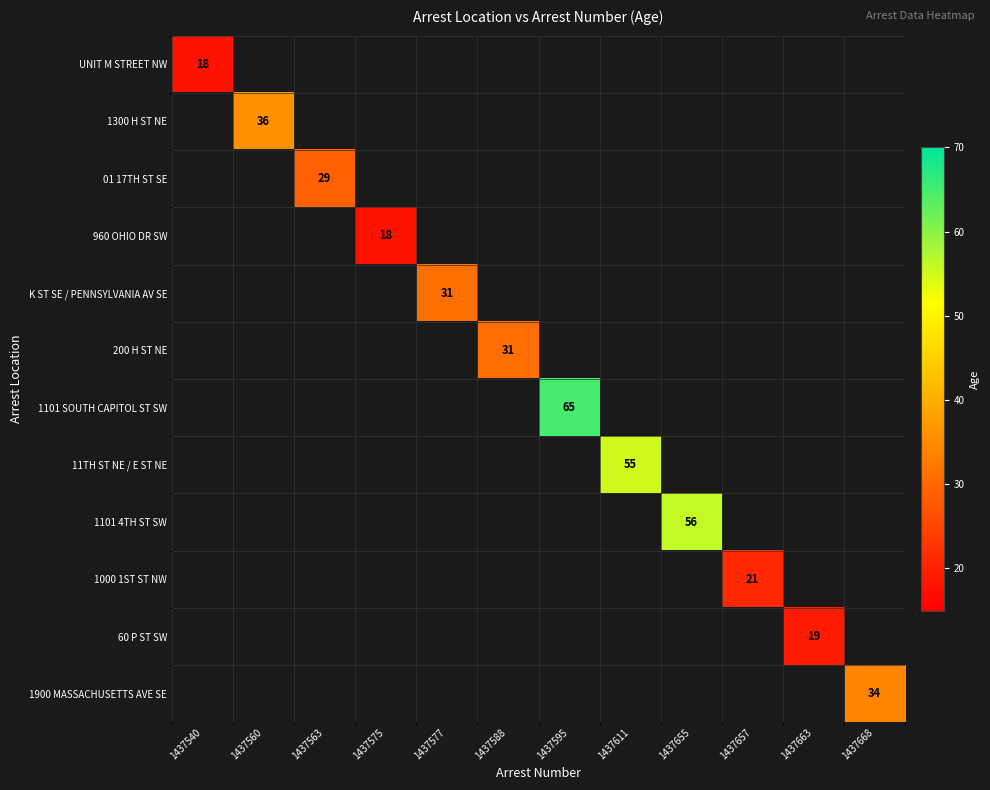

Which label corresponds to the largest value in the chart?

1437595